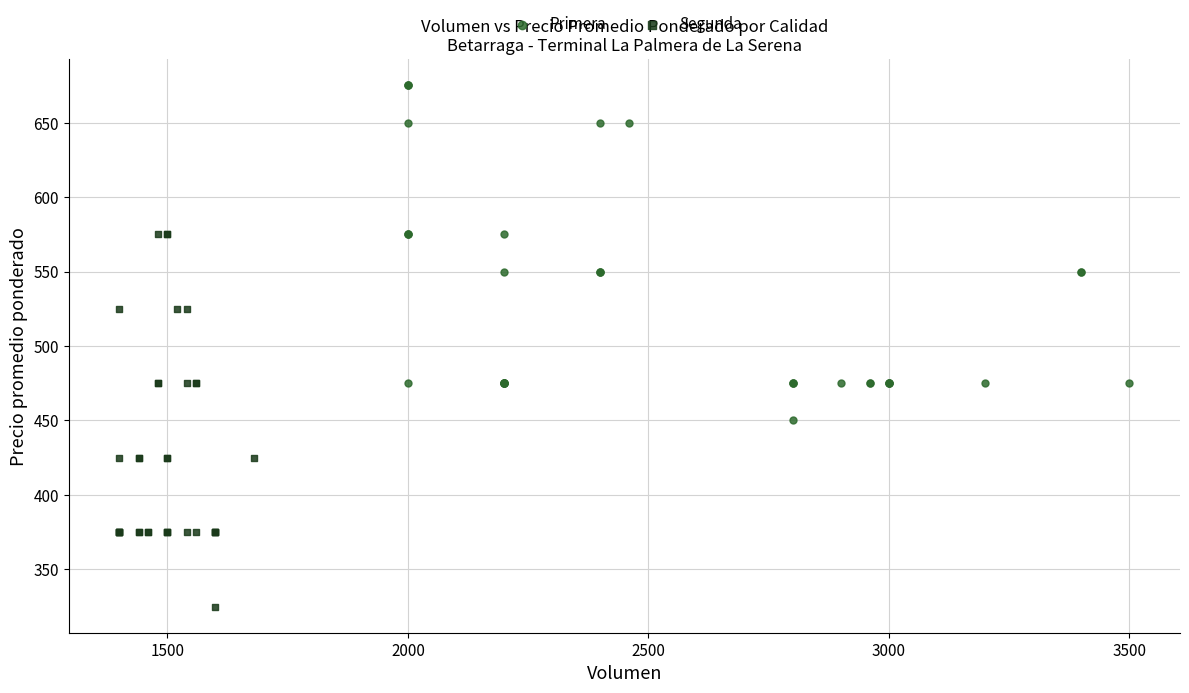

Which series contains the highest Y value?

Primera